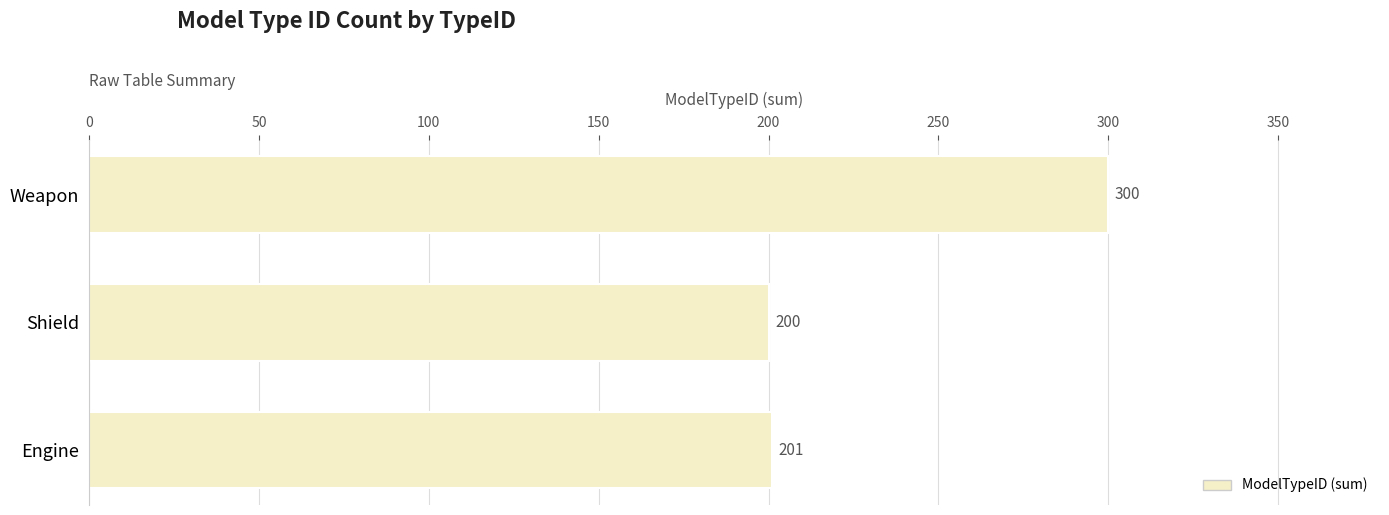

Is it true that the value at Engine is 351?

False